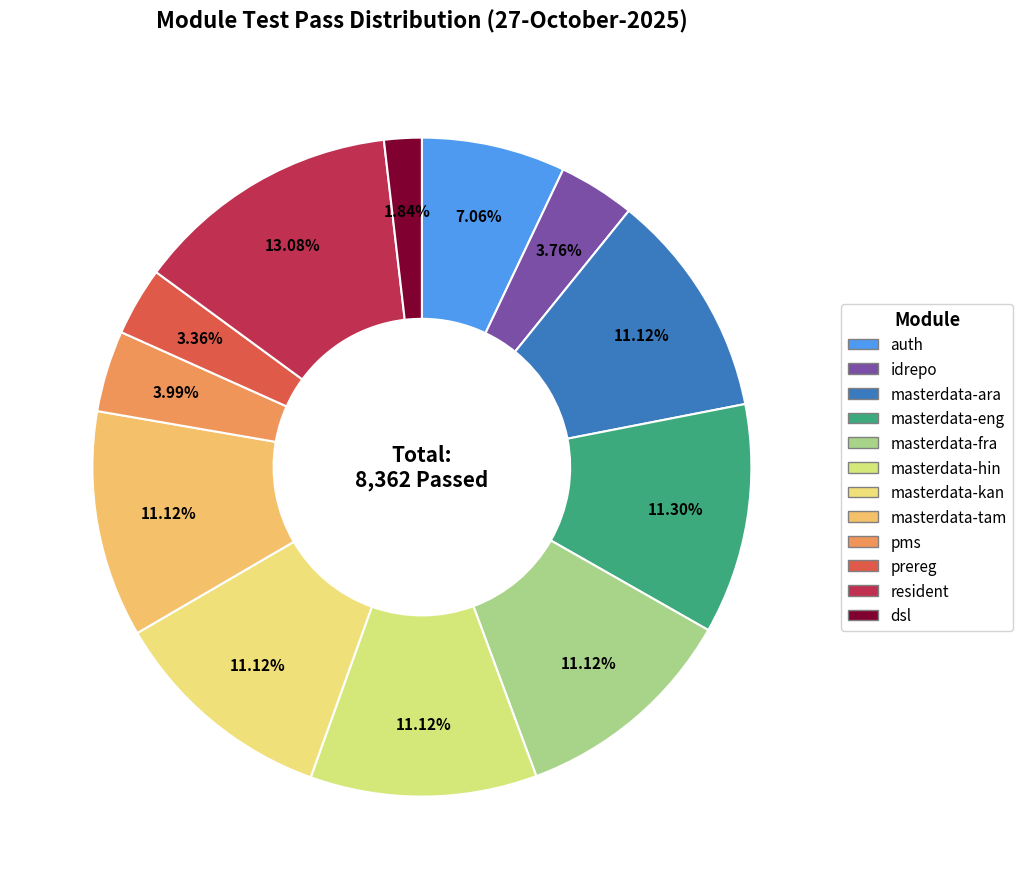

How many slices are in this pie chart?

12